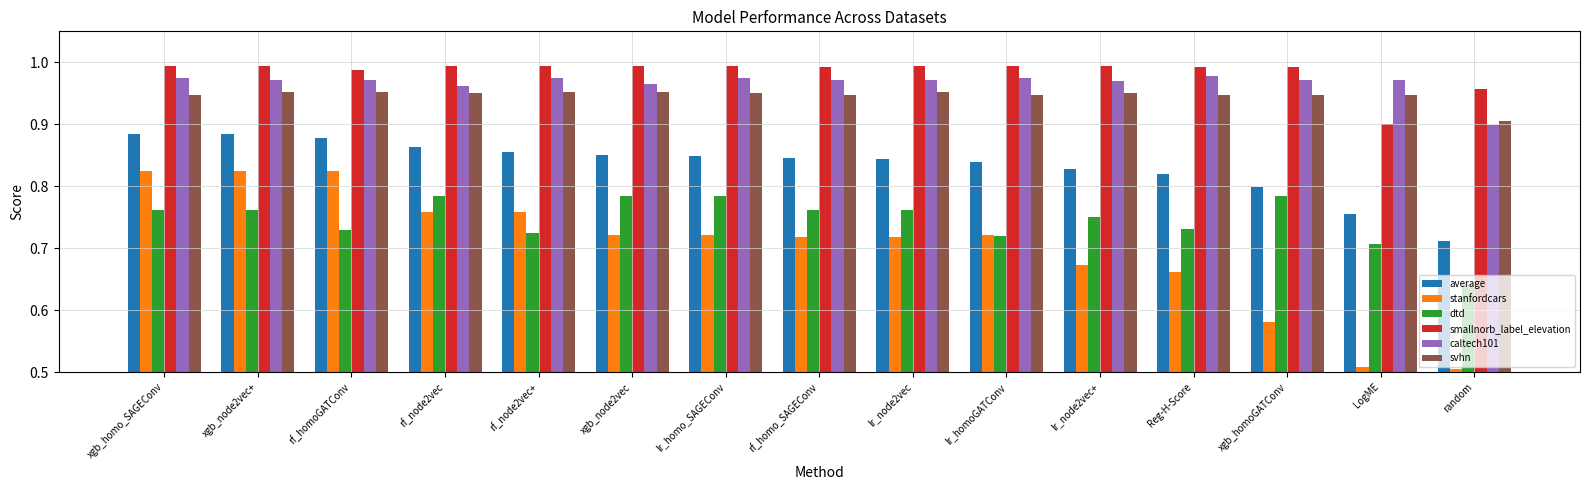

Which series has the largest range (max minus min)?

stanfordcars